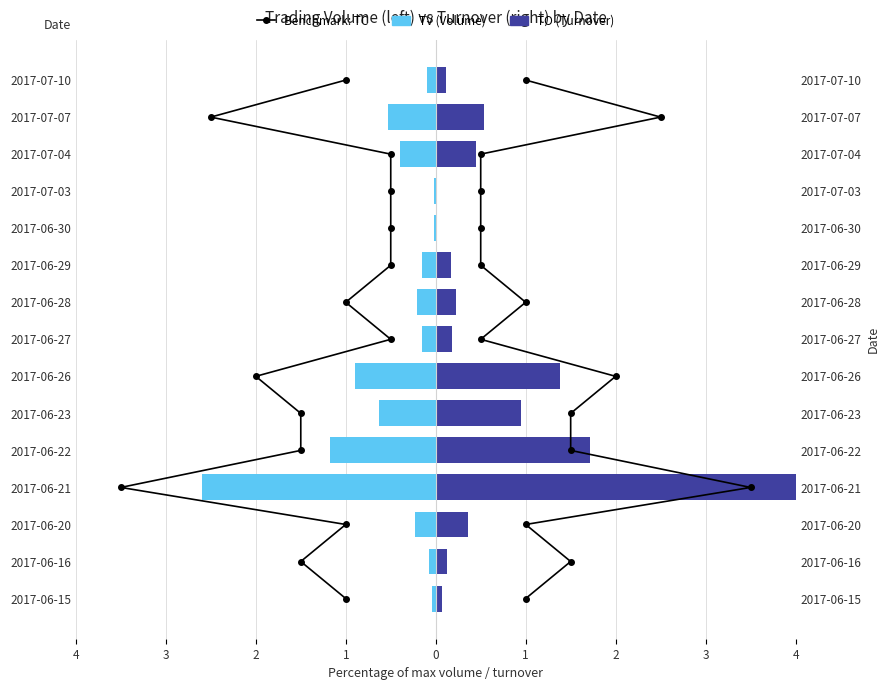

Count the number of data series in this chart.

3